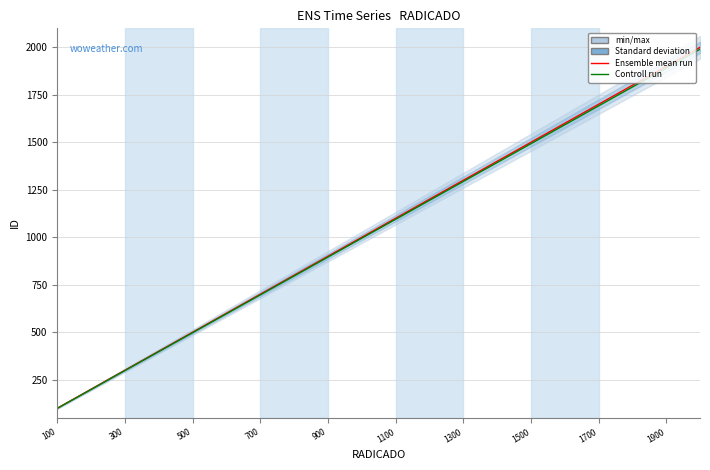

What is the difference between the maximum and minimum values in the Ensemble mean run series?

1900.0